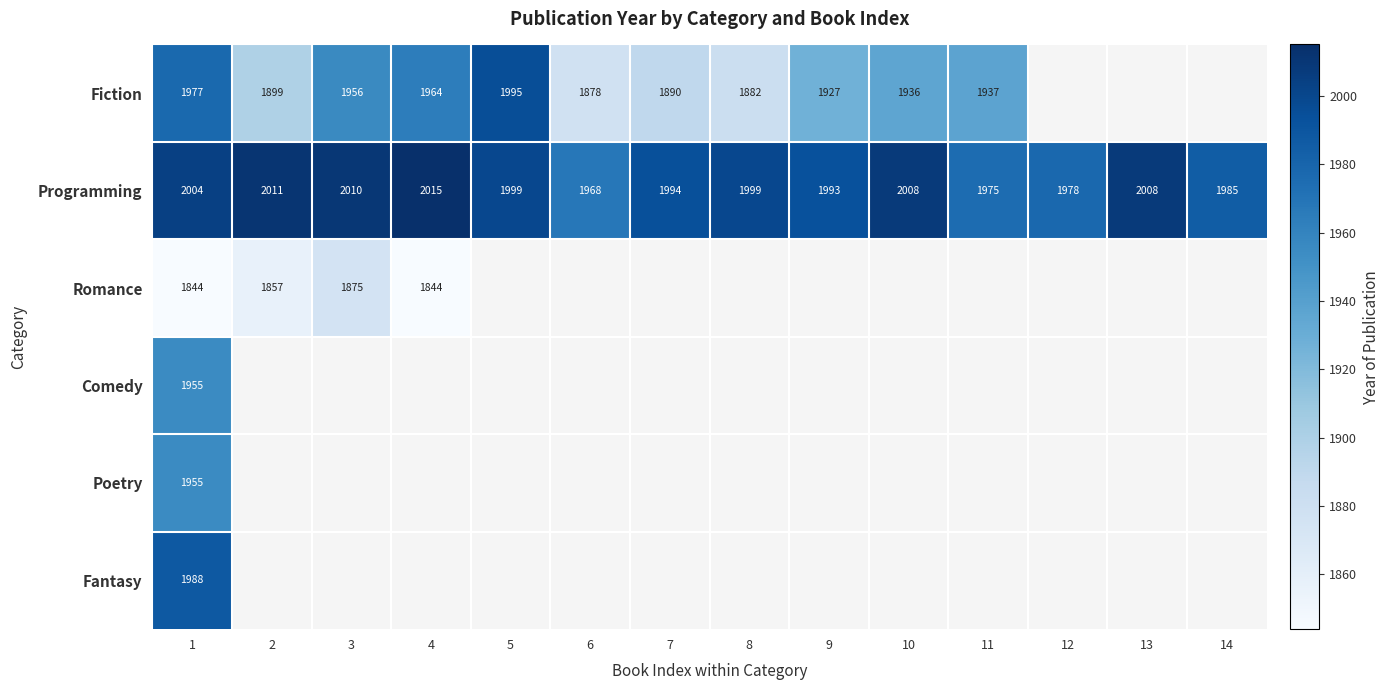

How many categories are shown in the chart?

14